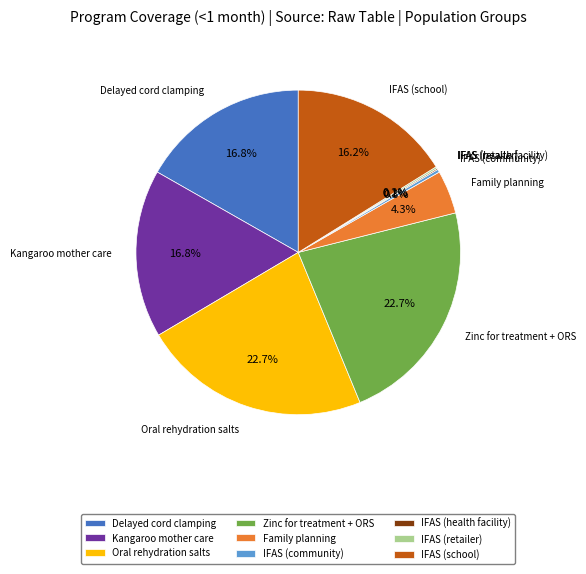

Do Oral rehydration salts and IFAS (community) together represent more than half of the pie?

No